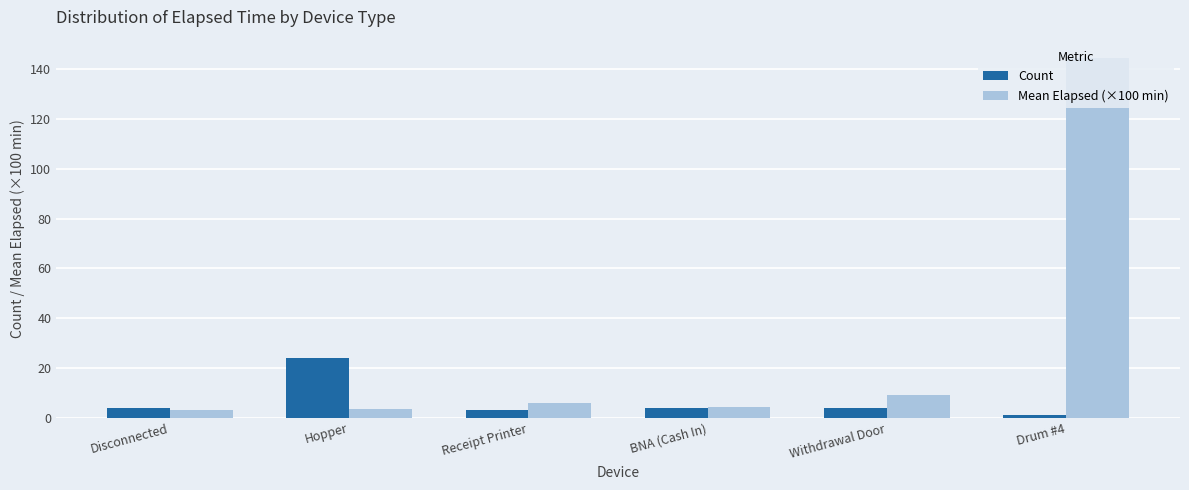

Which series has the largest range (max minus min)?

Mean Elapsed (×100 min)